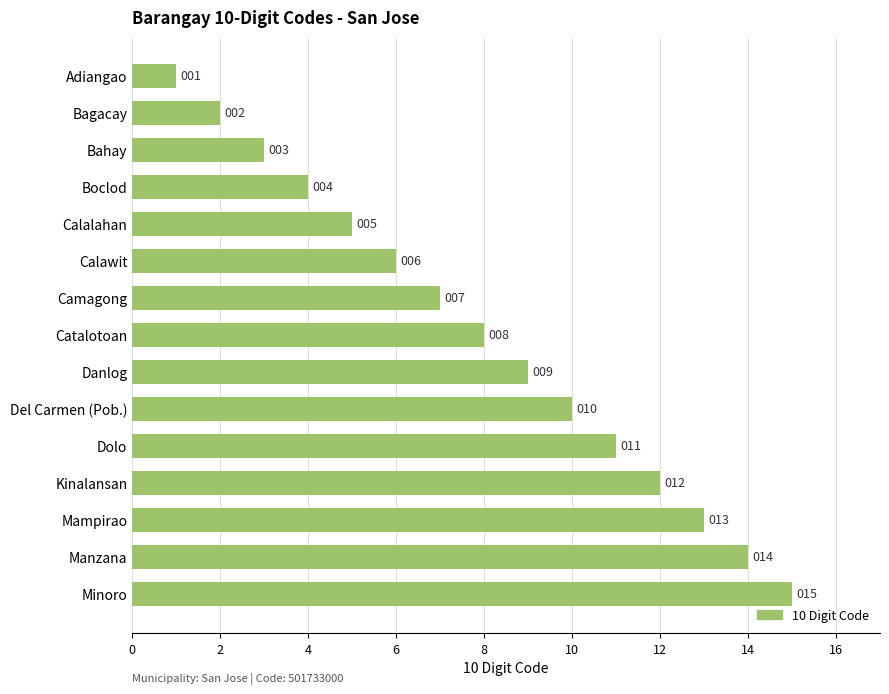

Rank the categories by value from lowest to highest.

Adiangao, Bagacay, Bahay, Boclod, Calalahan, Calawit, Camagong, Catalotoan, Danlog, Del Carmen (Pob.), Dolo, Kinalansan, Mampirao, Manzana, Minoro